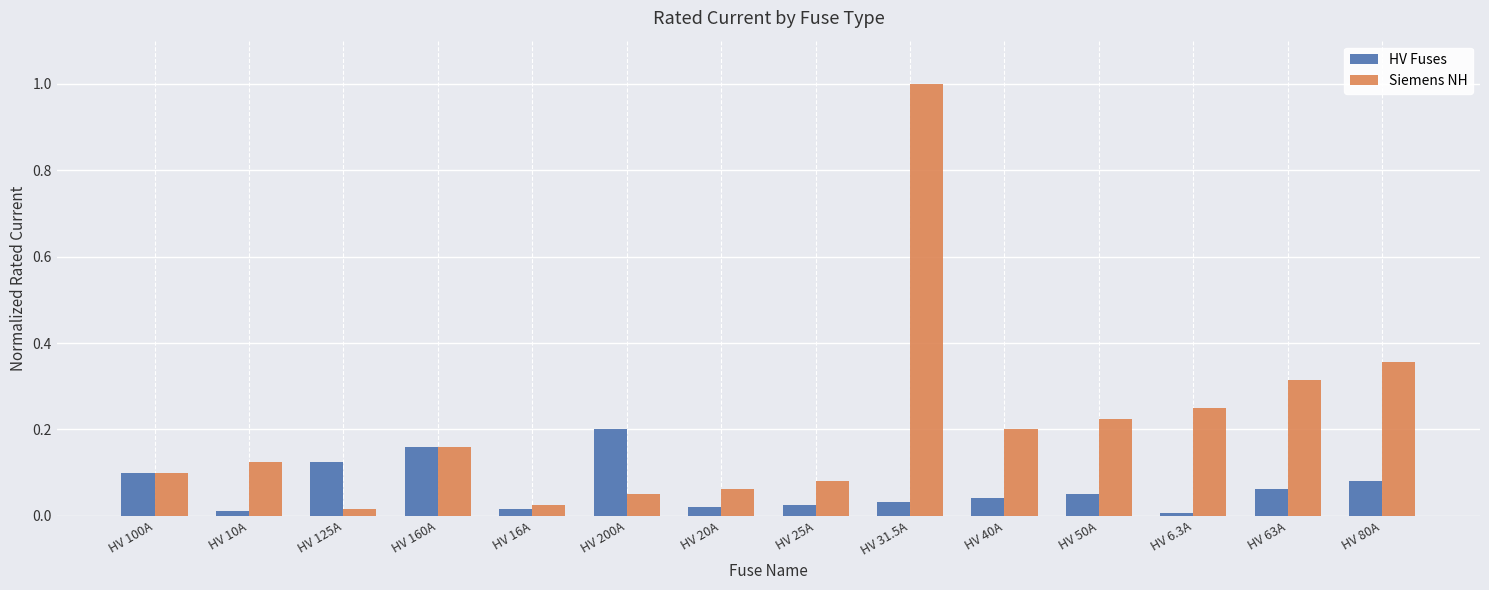

What is the highest value of the Siemens NH series?

1.0